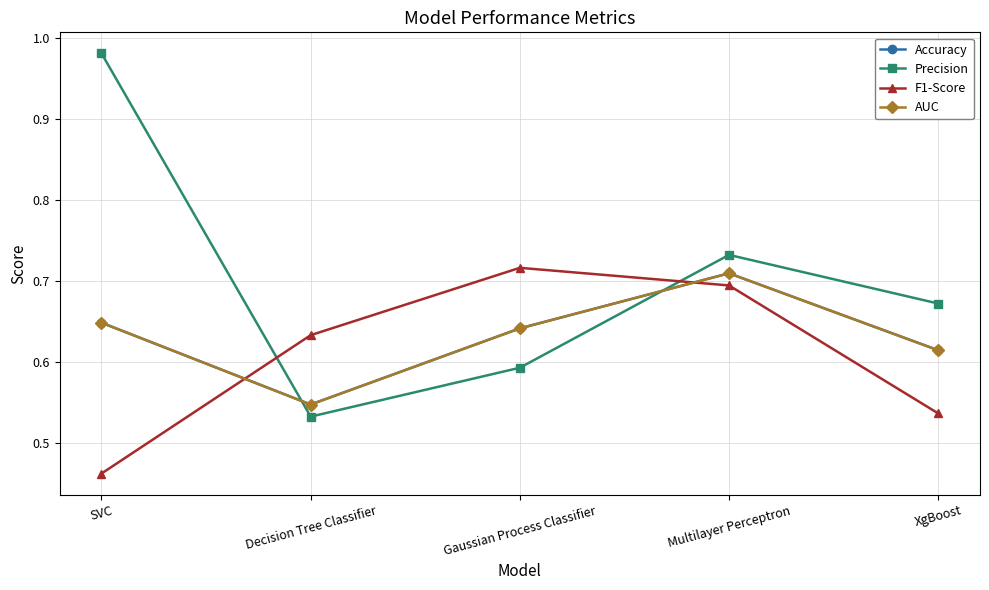

Reading right to left, list all the values displayed in this chart.

Accuracy: 0.6	0.7	0.6	0.5	0.6
Precision: 0.7	0.7	0.6	0.5	1.0
F1-Score: 0.5	0.7	0.7	0.6	0.5
AUC: 0.6	0.7	0.6	0.5	0.6